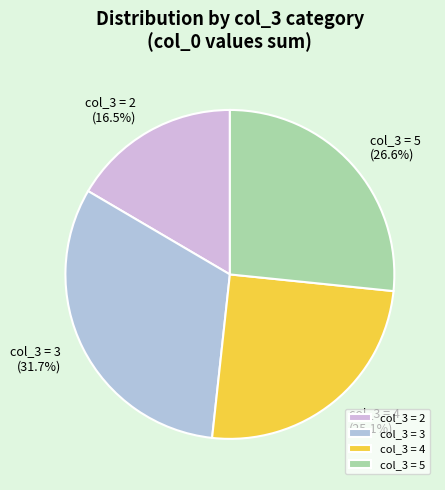

What portion of the pie excludes col_3 = 3?

68.3%